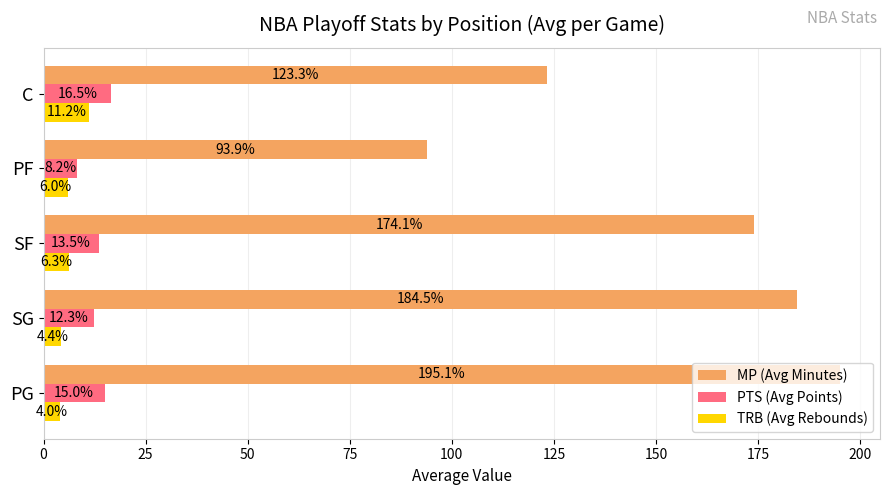

What is the approximate value of MP (Avg Minutes) at SF?

174.1